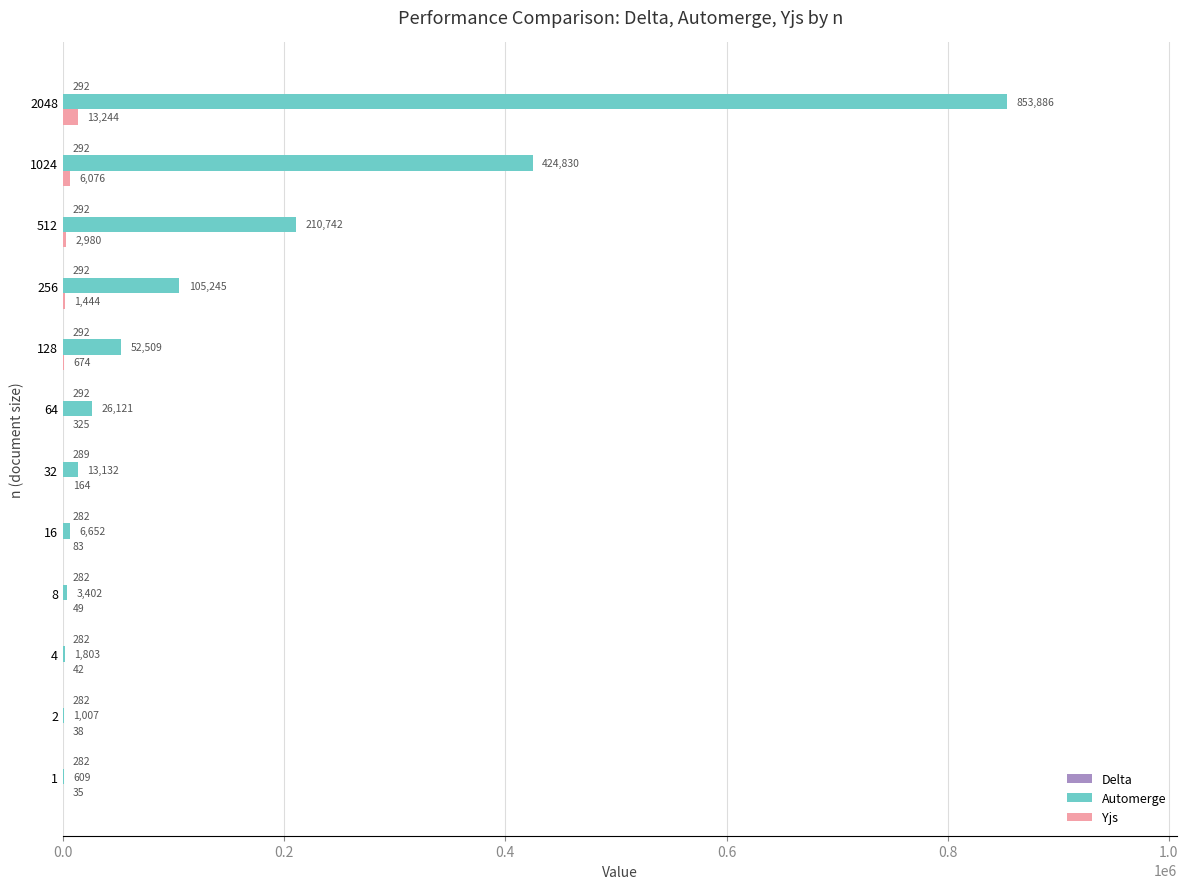

Which series has the largest total across all categories?

Automerge